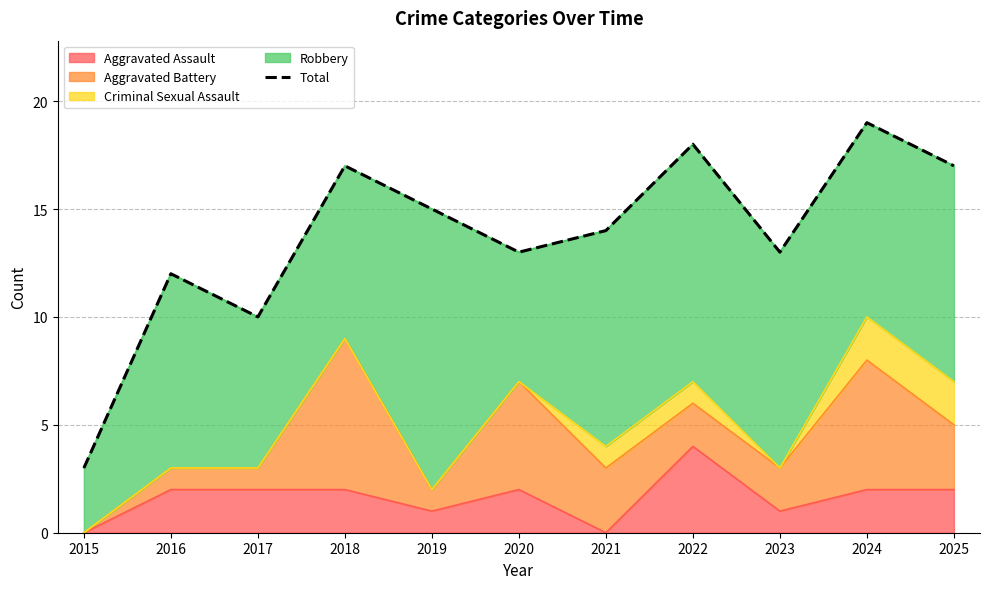

List the labels in order of value, smallest first.

2015, 2017, 2016, 2020, 2023, 2021, 2019, 2018, 2025, 2022, 2024